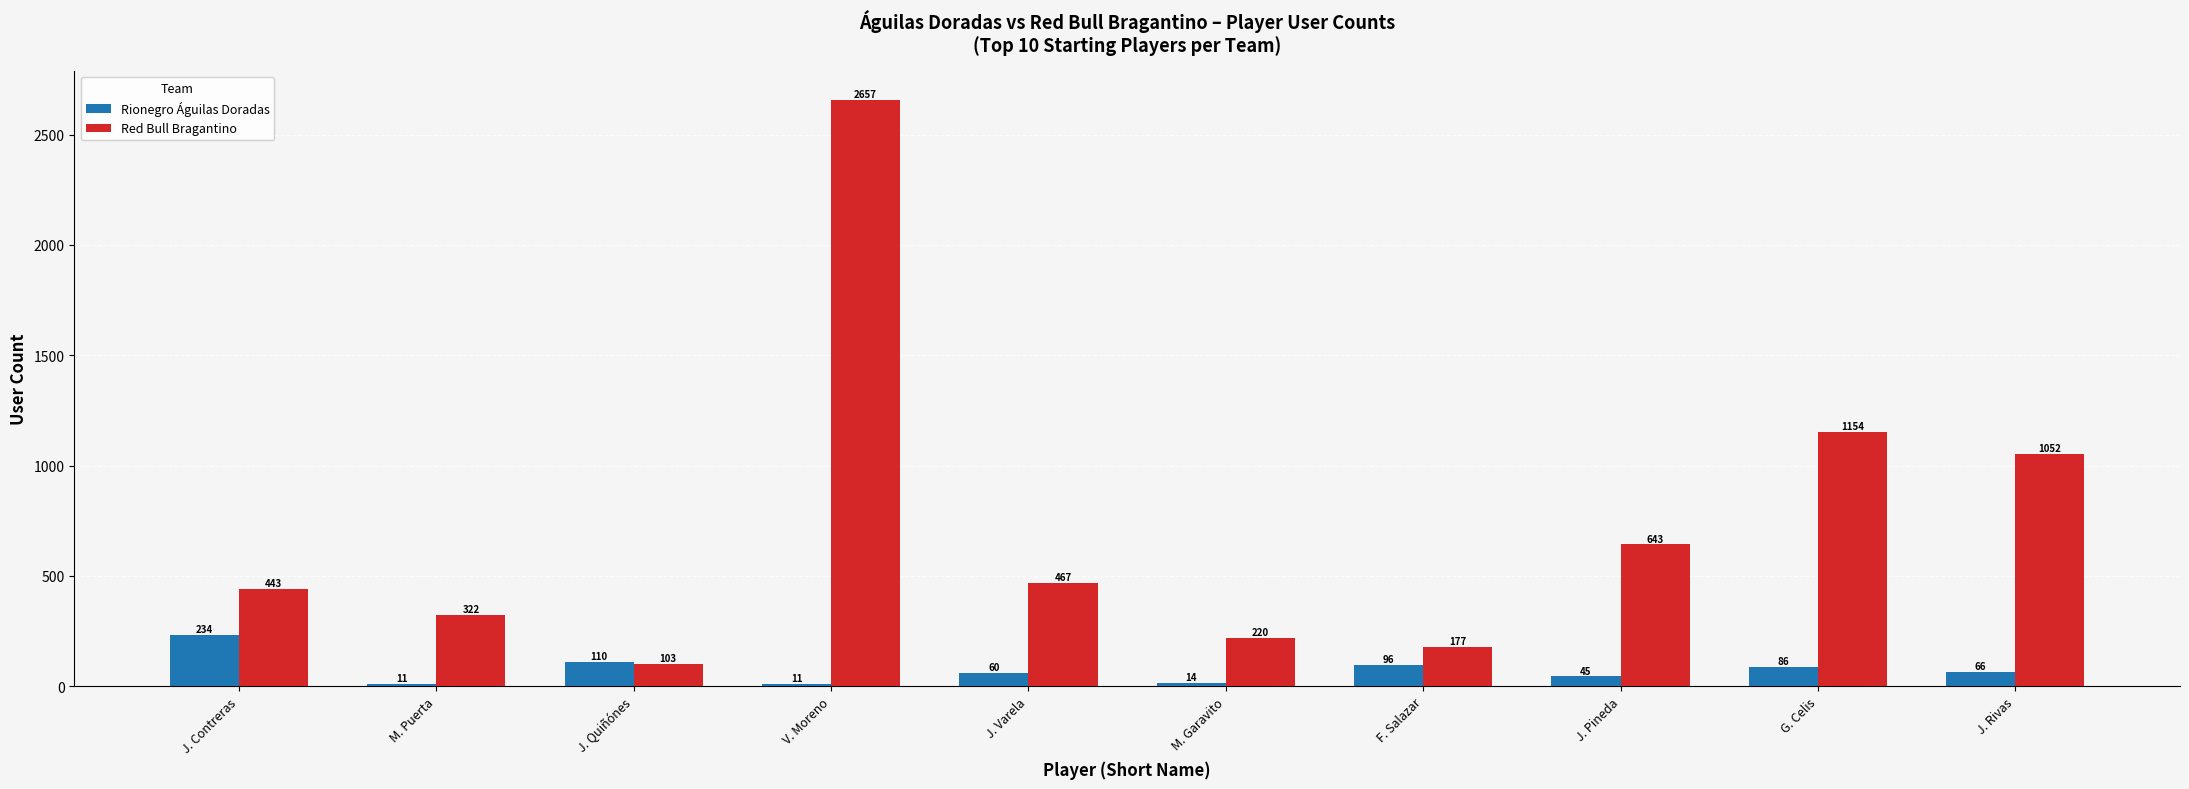

What is the value of the Red Bull Bragantino bar at the 9th from the left?

1154